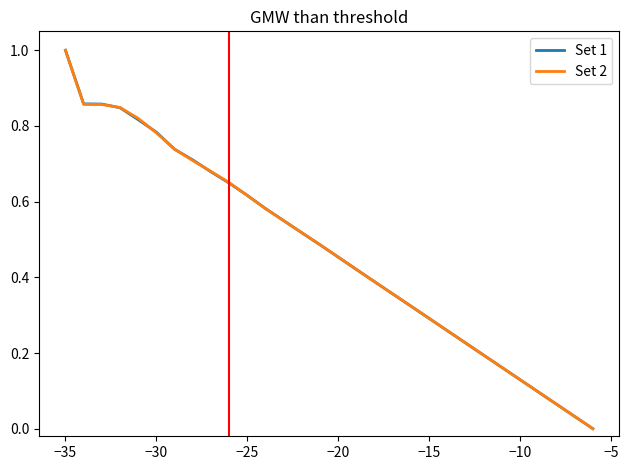

What is the highest value of the Set 1 series?

1.0